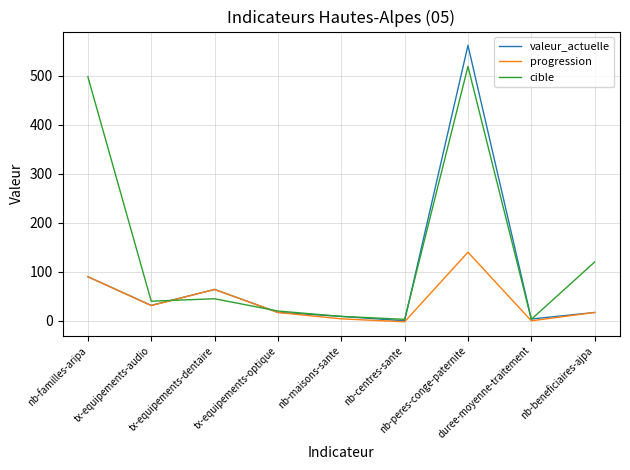

Which series changed the most between tx-equipements-audio and duree-moyenne-traitement?

cible